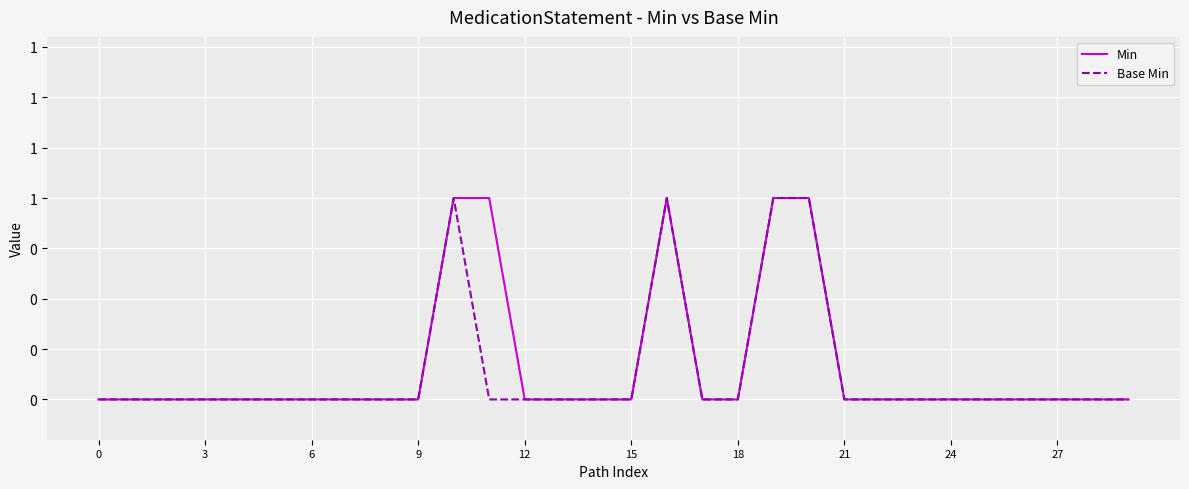

List the series in order of their peak value, highest first.

Min, Base Min